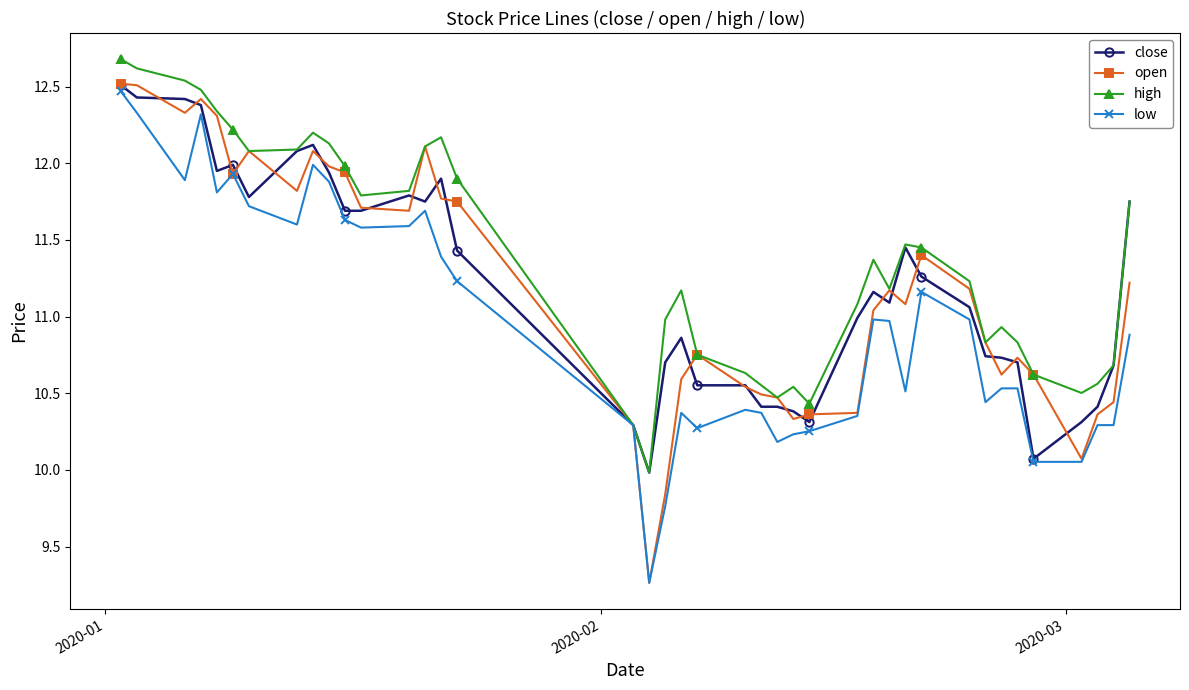

Is this an area chart (filled region under the line)?

No